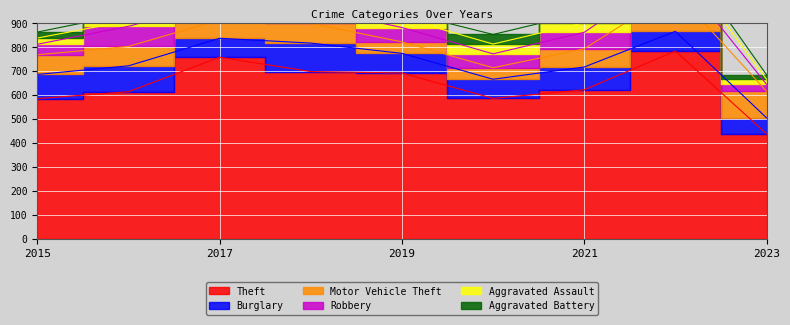

Is it true that Aggravated Assault equals 40 at 2021?

True